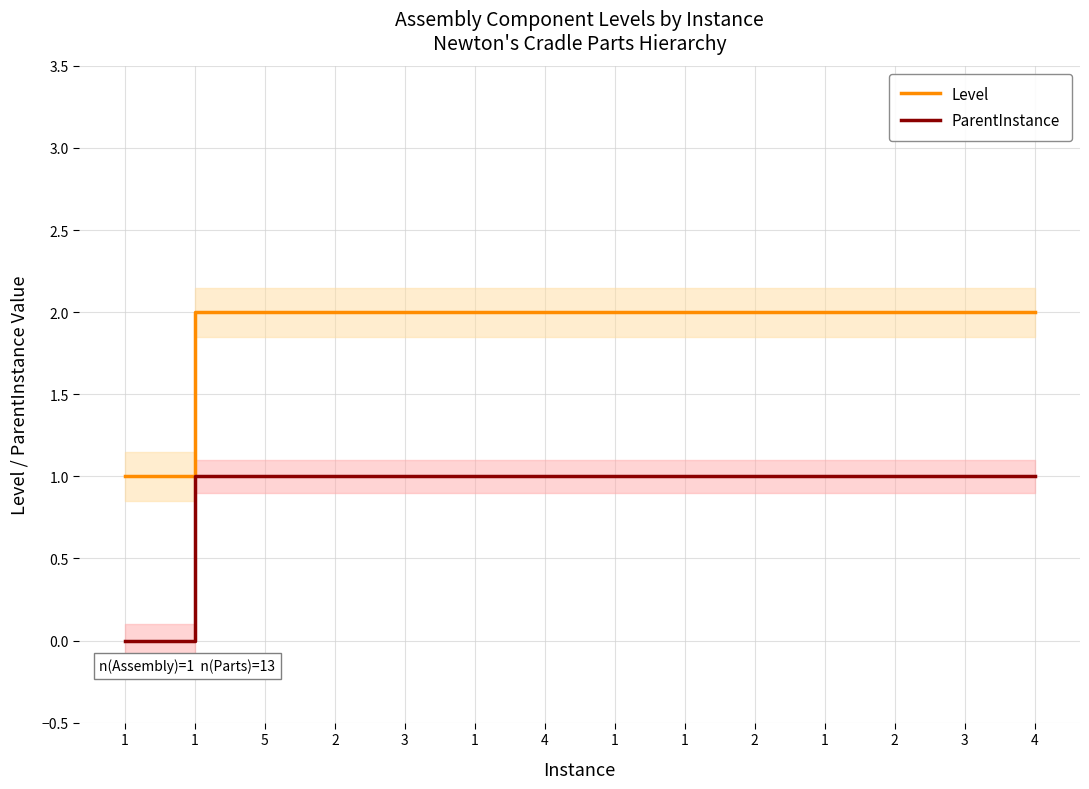

How many values in the ParentInstance series are below 1?

1